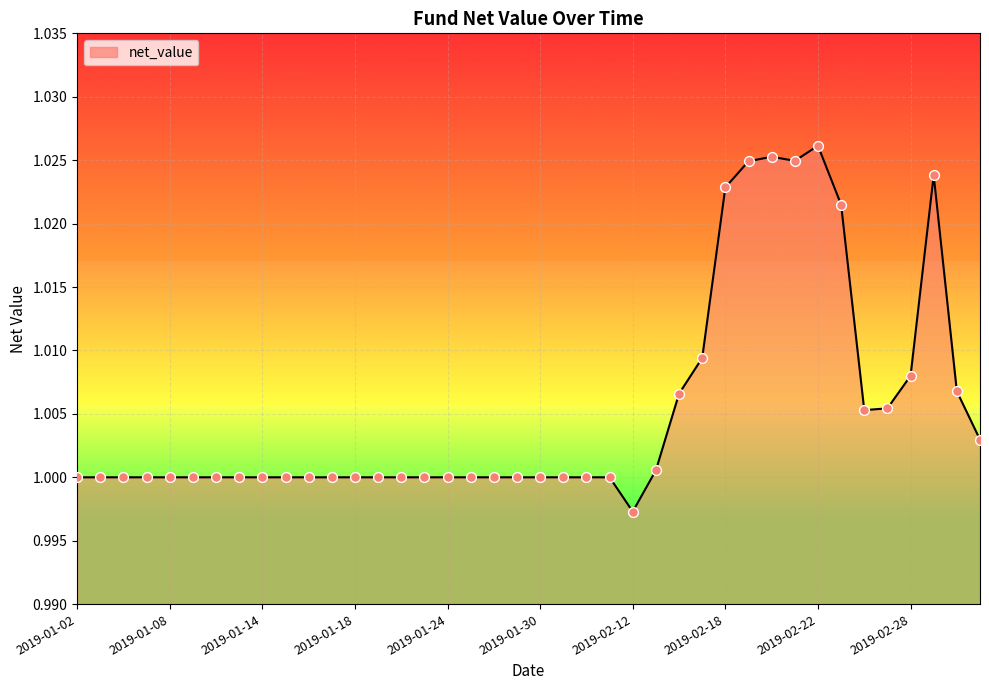

Is this an area chart (filled region under the line)?

Yes